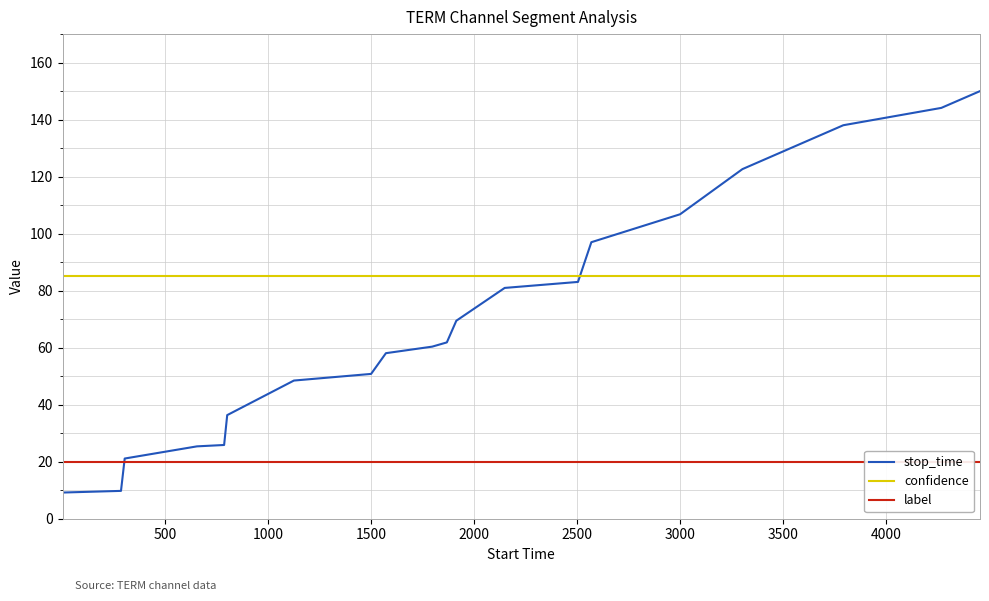

How many lines are shown in the chart?

3